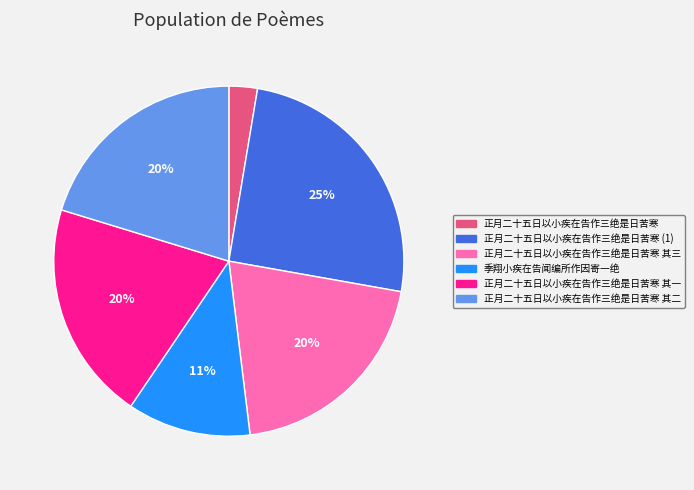

The 正月二十五日以小疾在告作三绝是日苦寒 slice represents 3% of the pie. True or false?

True